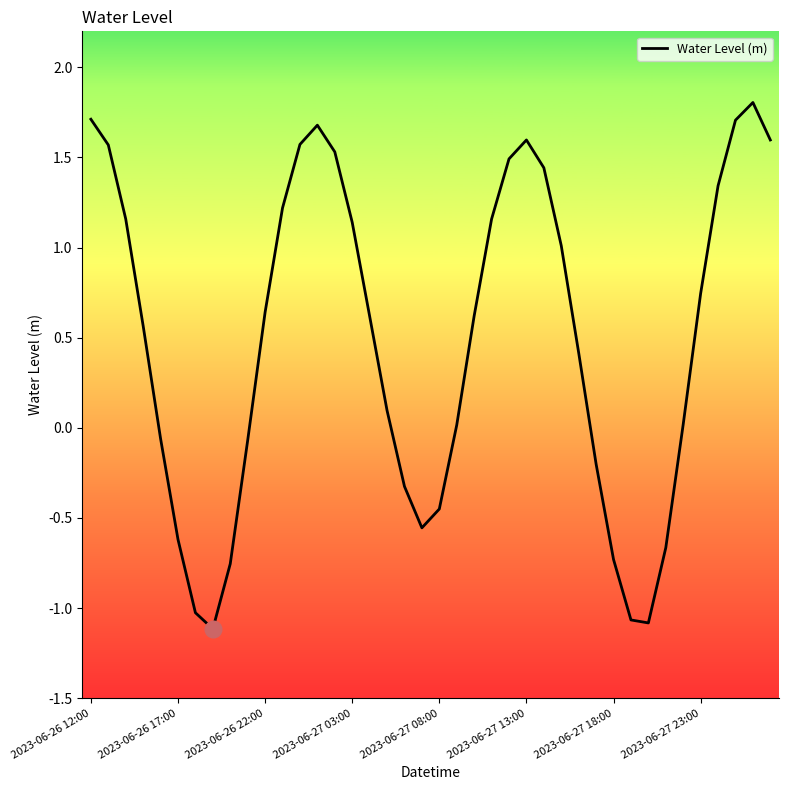

What is the minimum value shown in the chart?

-1.1